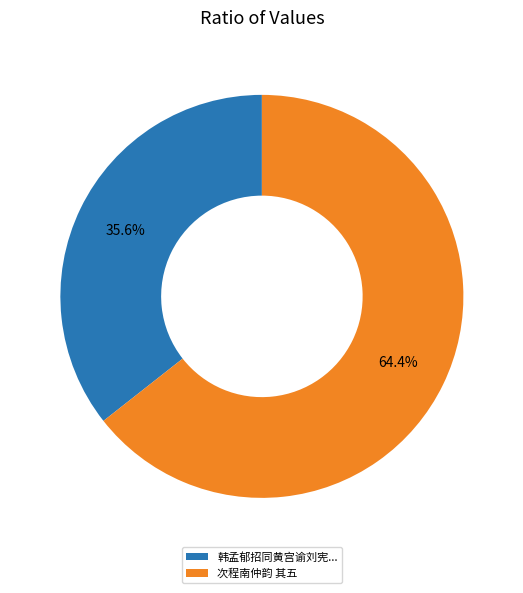

Count the number of slices in the pie.

2